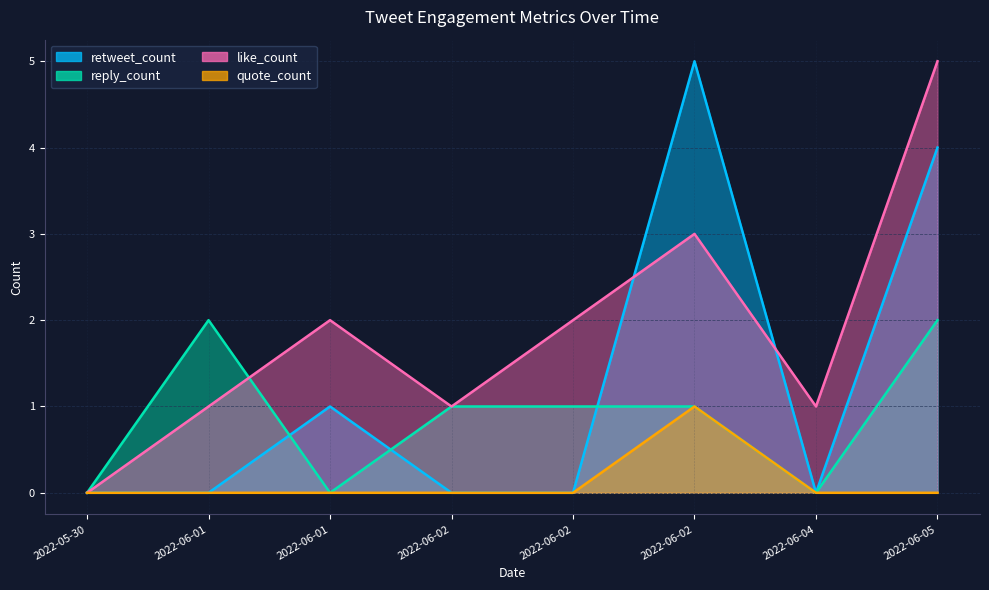

At how many categories does at least one series exceed 0?

7